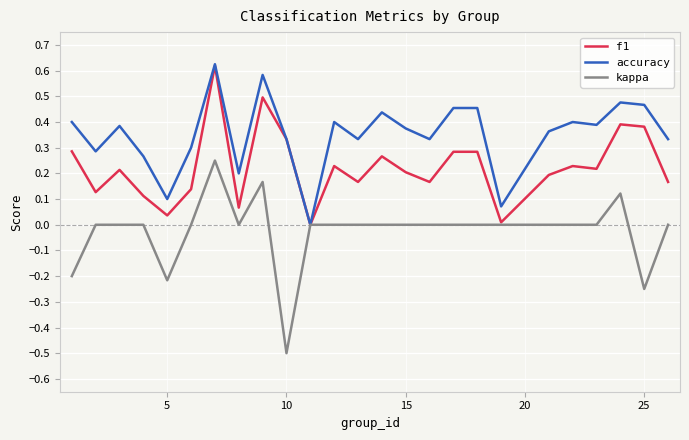

Which series has the widest spread of values?

kappa